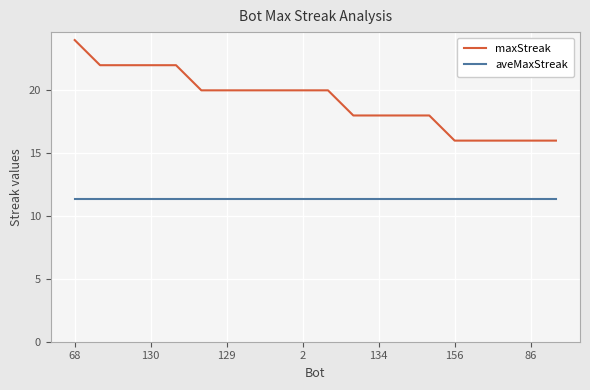

What are all the series names shown in the legend?

maxStreak, aveMaxStreak